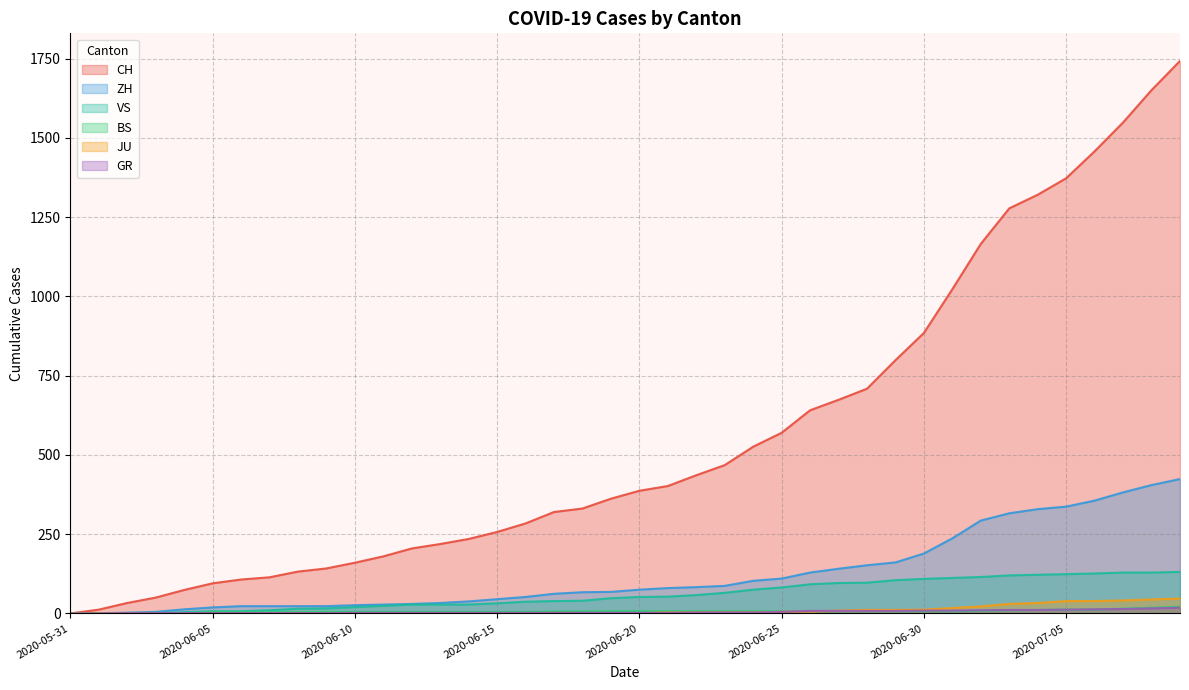

What is the difference between the CH values at 2020-06-18 and 2020-06-11?

151